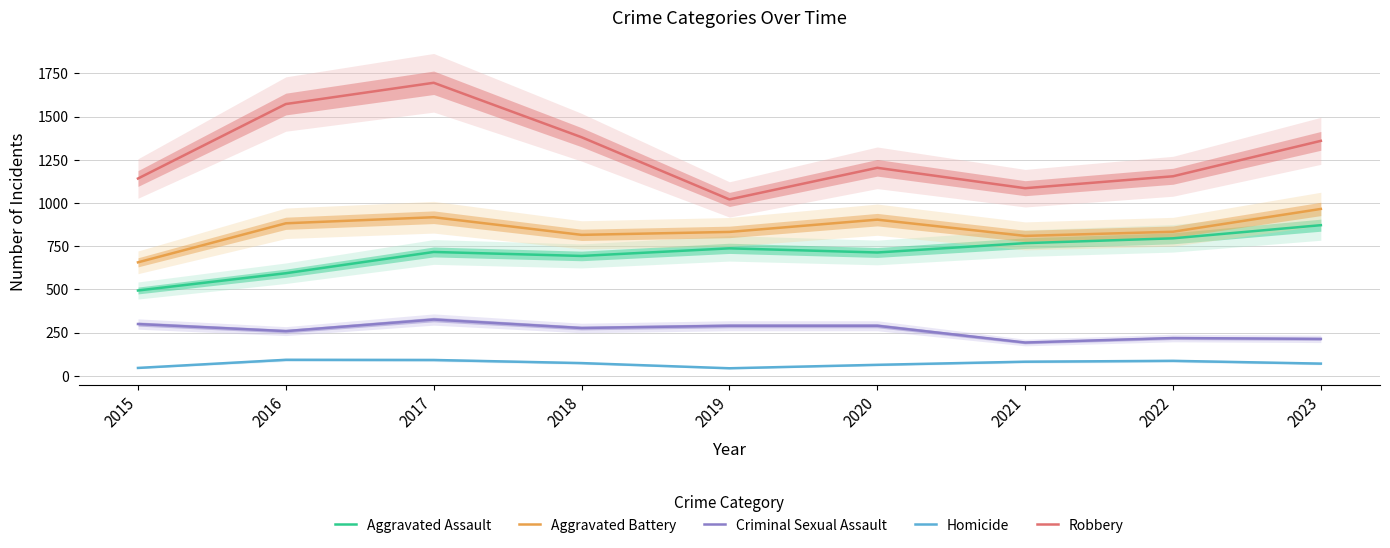

True or false: Aggravated Assault and Homicide cross at least once.

False